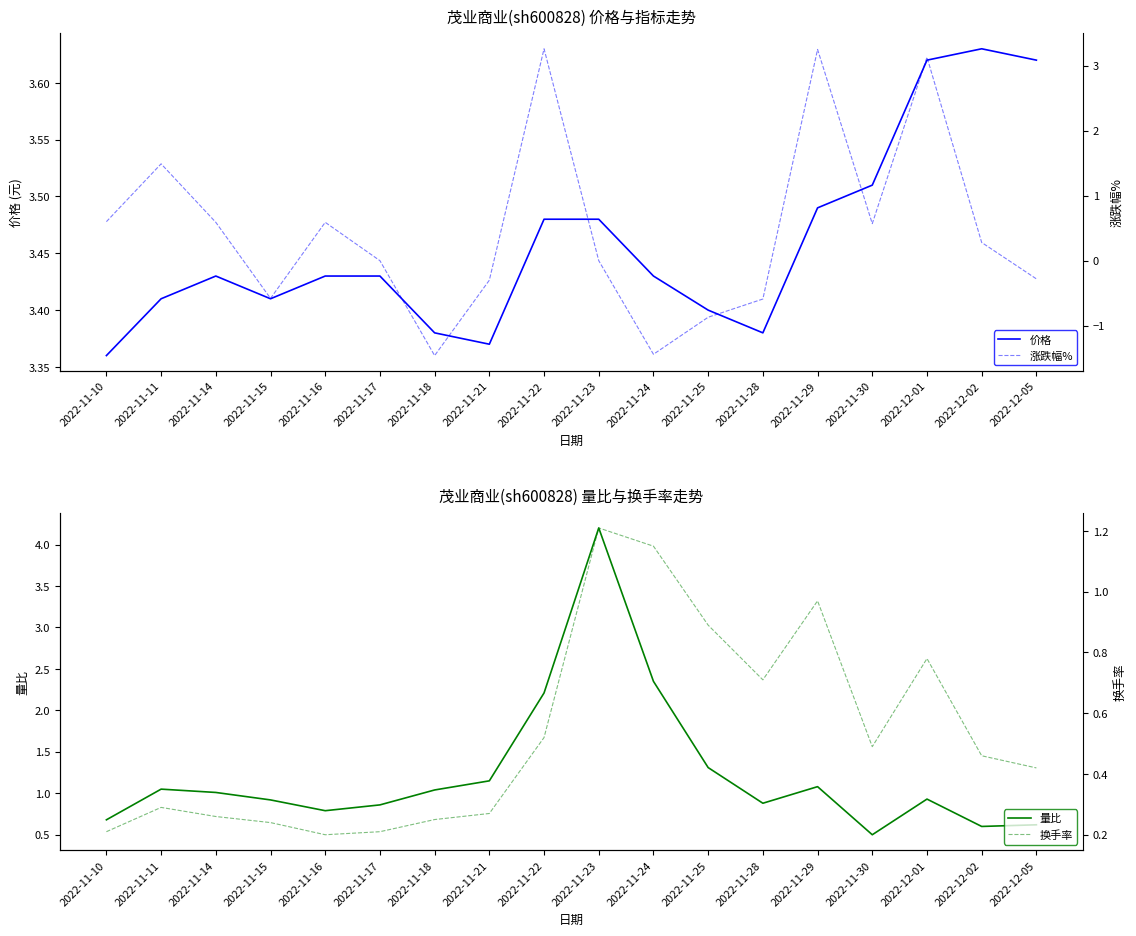

Which series changed the most between 2022-11-21 and 2022-12-01?

涨跌幅%